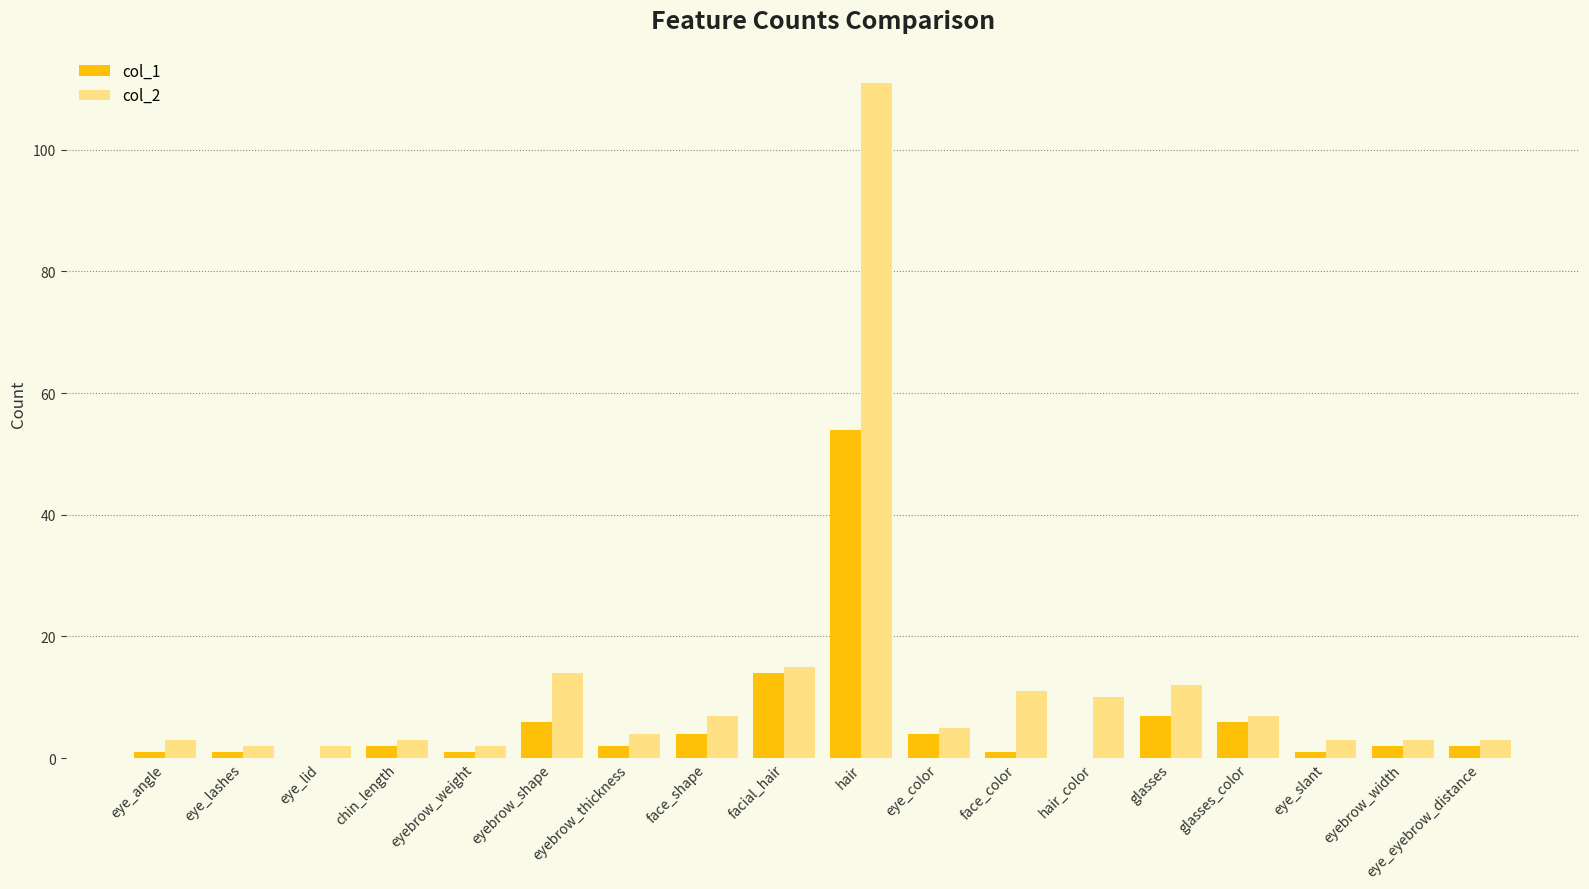

Reading right to left, list all the values displayed in this chart.

col_1: 2	2	1	6	7	0	1	4	54	14	4	2	6	1	2	0	1	1
col_2: 3	3	3	7	12	10	11	5	111	15	7	4	14	2	3	2	2	3